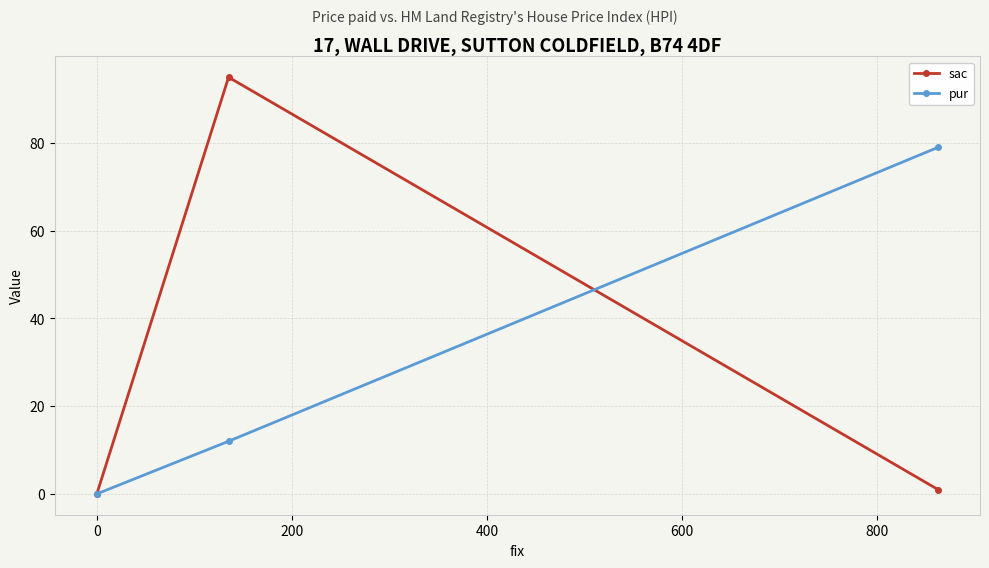

How many pur values are between 0 and 79?

3